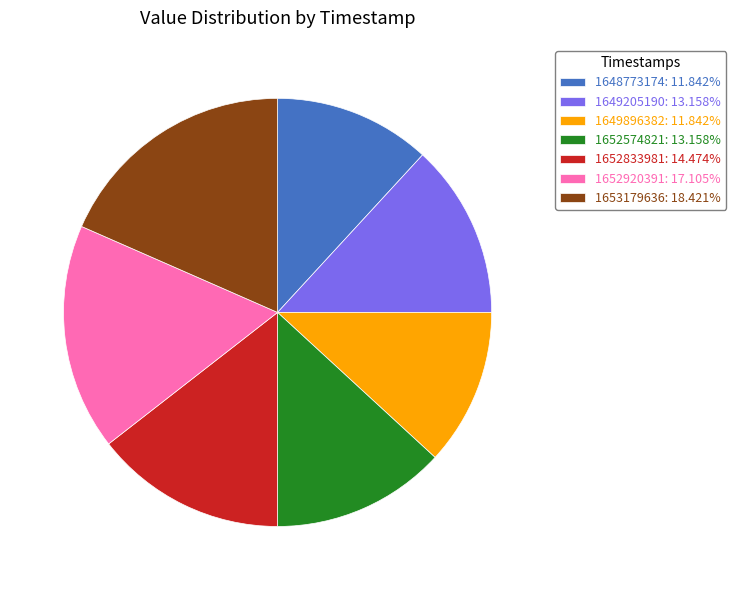

What is the ratio of the value at 1648773174: 11.842% to the value at 1652833981: 14.474%?

0.8